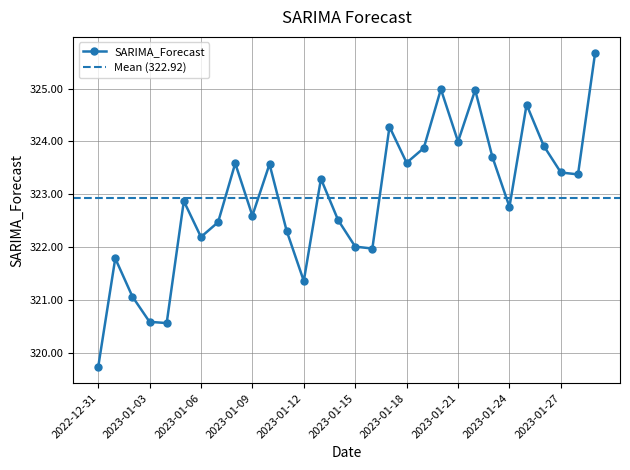

True or false: the data has more than 0 interior local peaks.

True